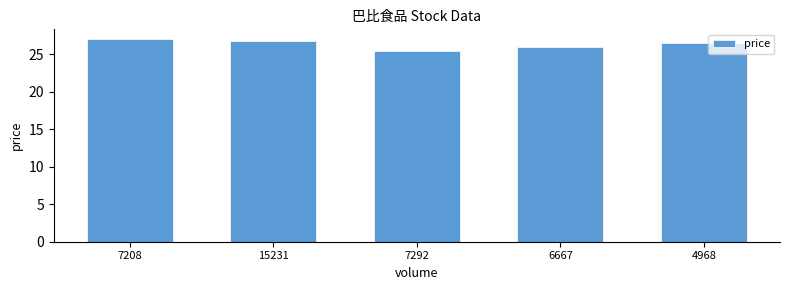

What is the maximum value shown in the chart?

27.0